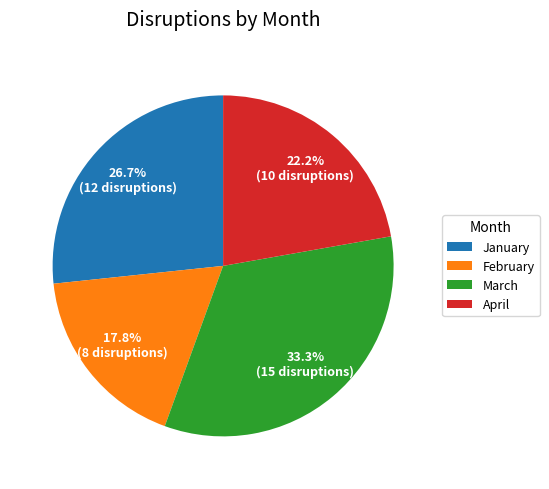

What is the largest slice in the pie chart?

March